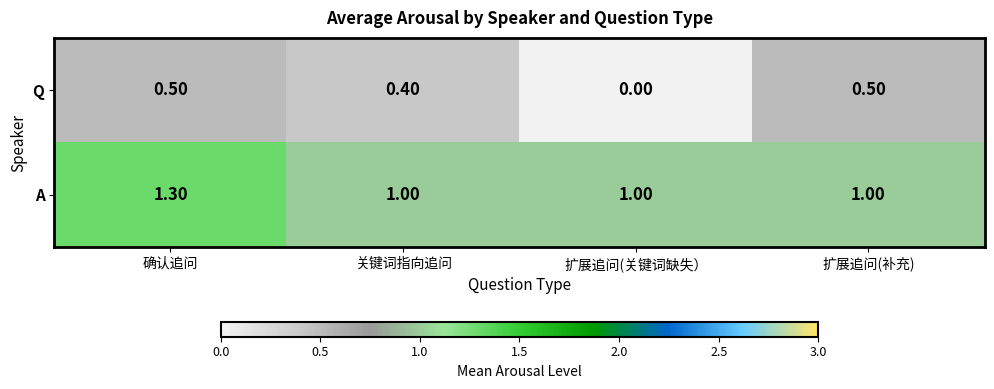

Which label corresponds to the largest value in the chart?

确认追问